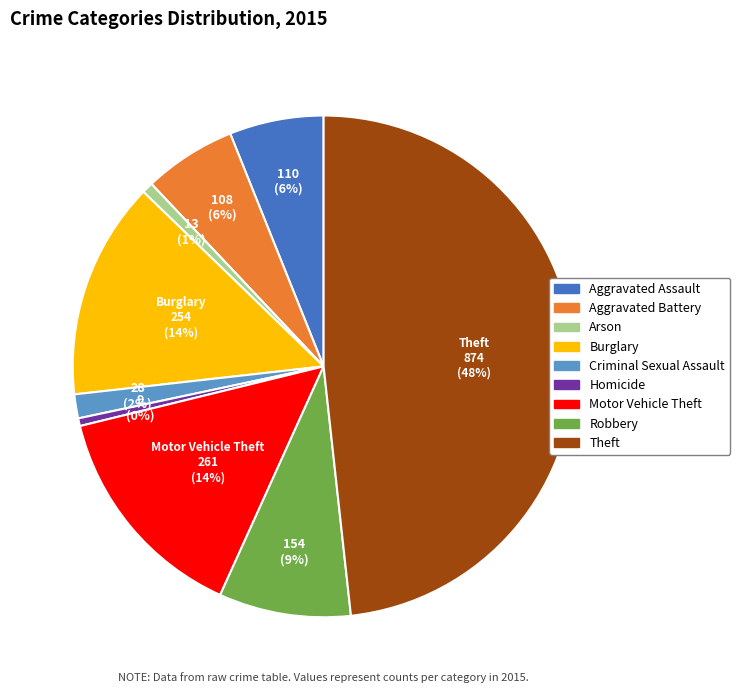

Do Homicide and Motor Vehicle Theft together represent more than half of the pie?

No